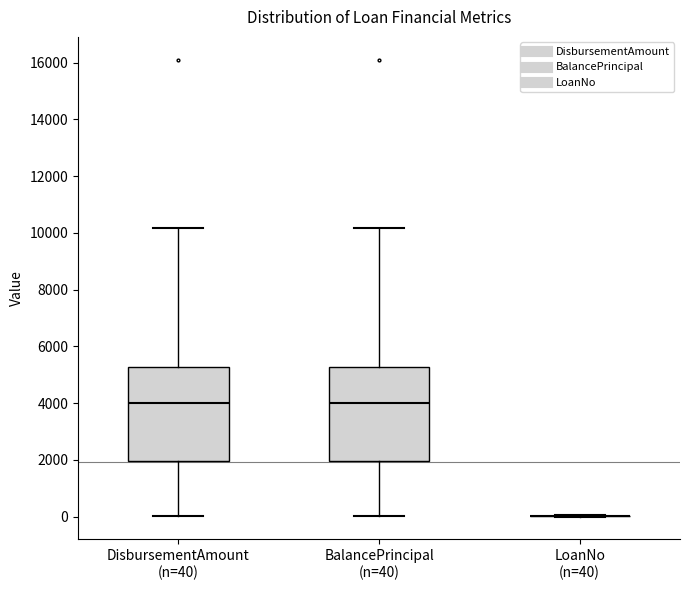

Reading left to right, read every box against the y-axis: the position of its median line, the range the box covers, and the ends of its whiskers. The values are not printed on the chart, so give them approximately, as read against the axis.

DisbursementAmount (n=40): median 4000, box 2000 to 5200, whiskers 0 to 10200
BalancePrincipal (n=40): median 4000, box 2000 to 5200, whiskers 0 to 10200
LoanNo (n=40): box collapsed to a line at 0, whiskers 0 to 0